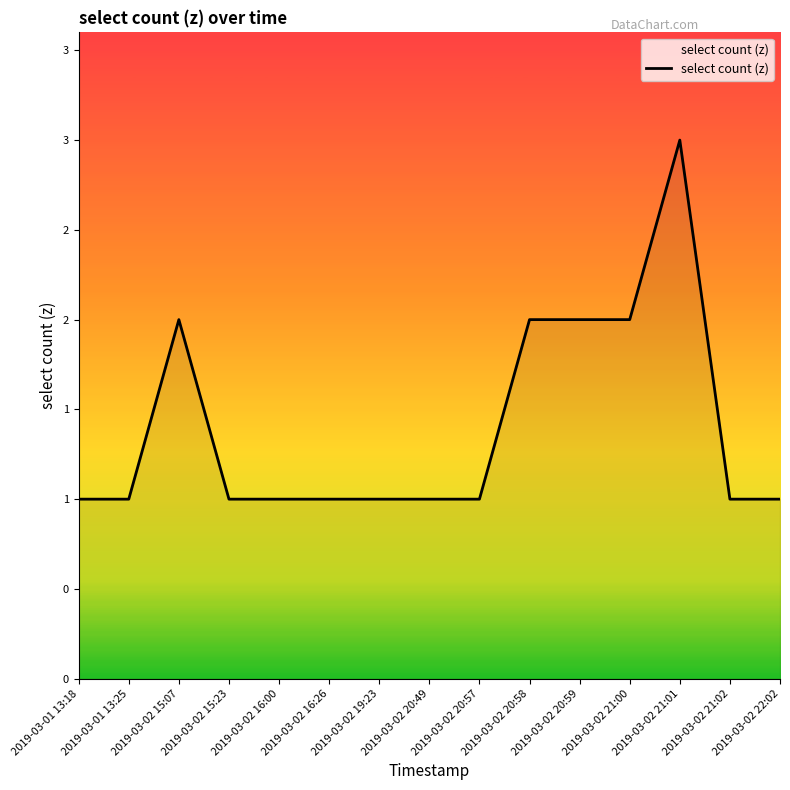

Does the chart display data point markers on the line(s)?

No